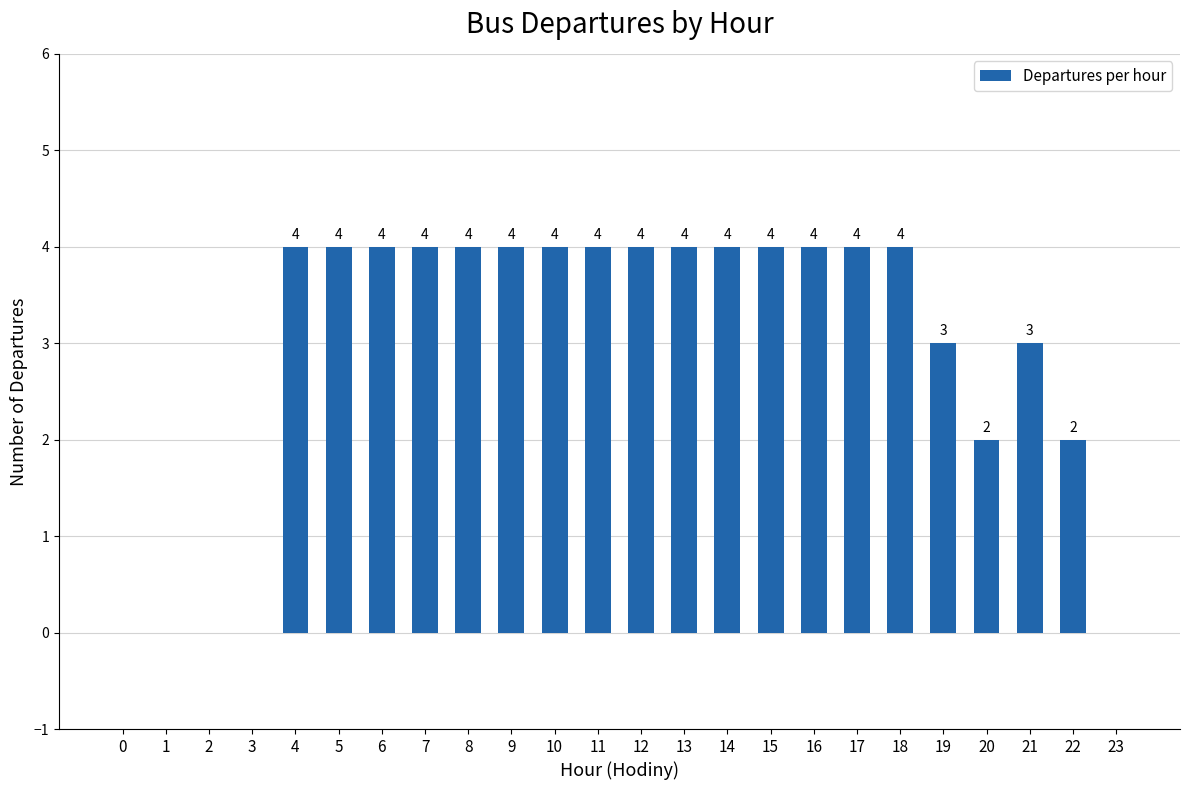

Approximately how many times larger is the value at 4 compared to 18?

1.0